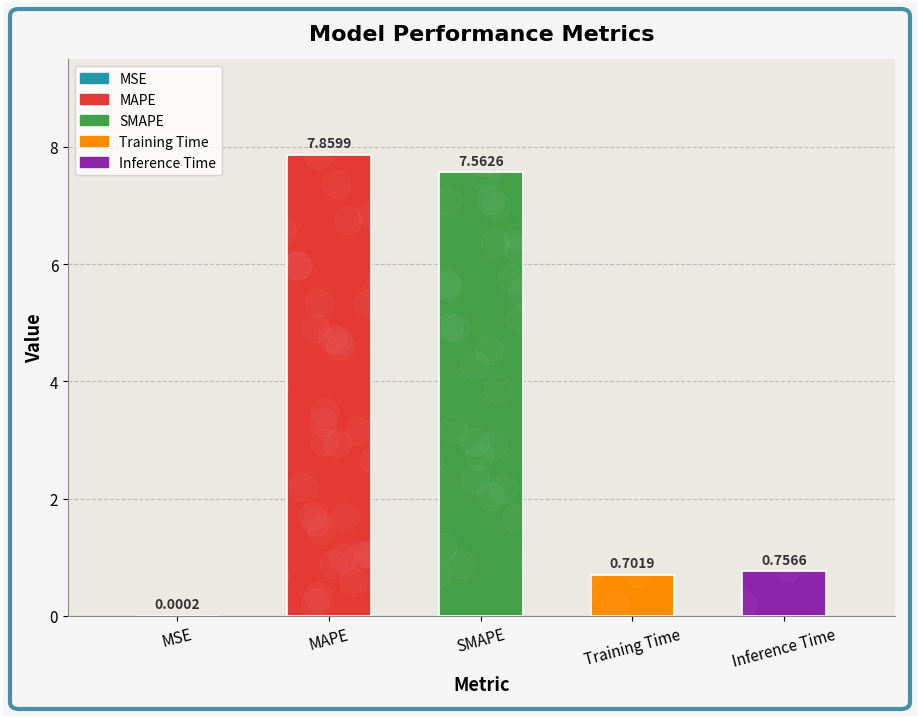

At which label is the value closest to 3?

Inference Time